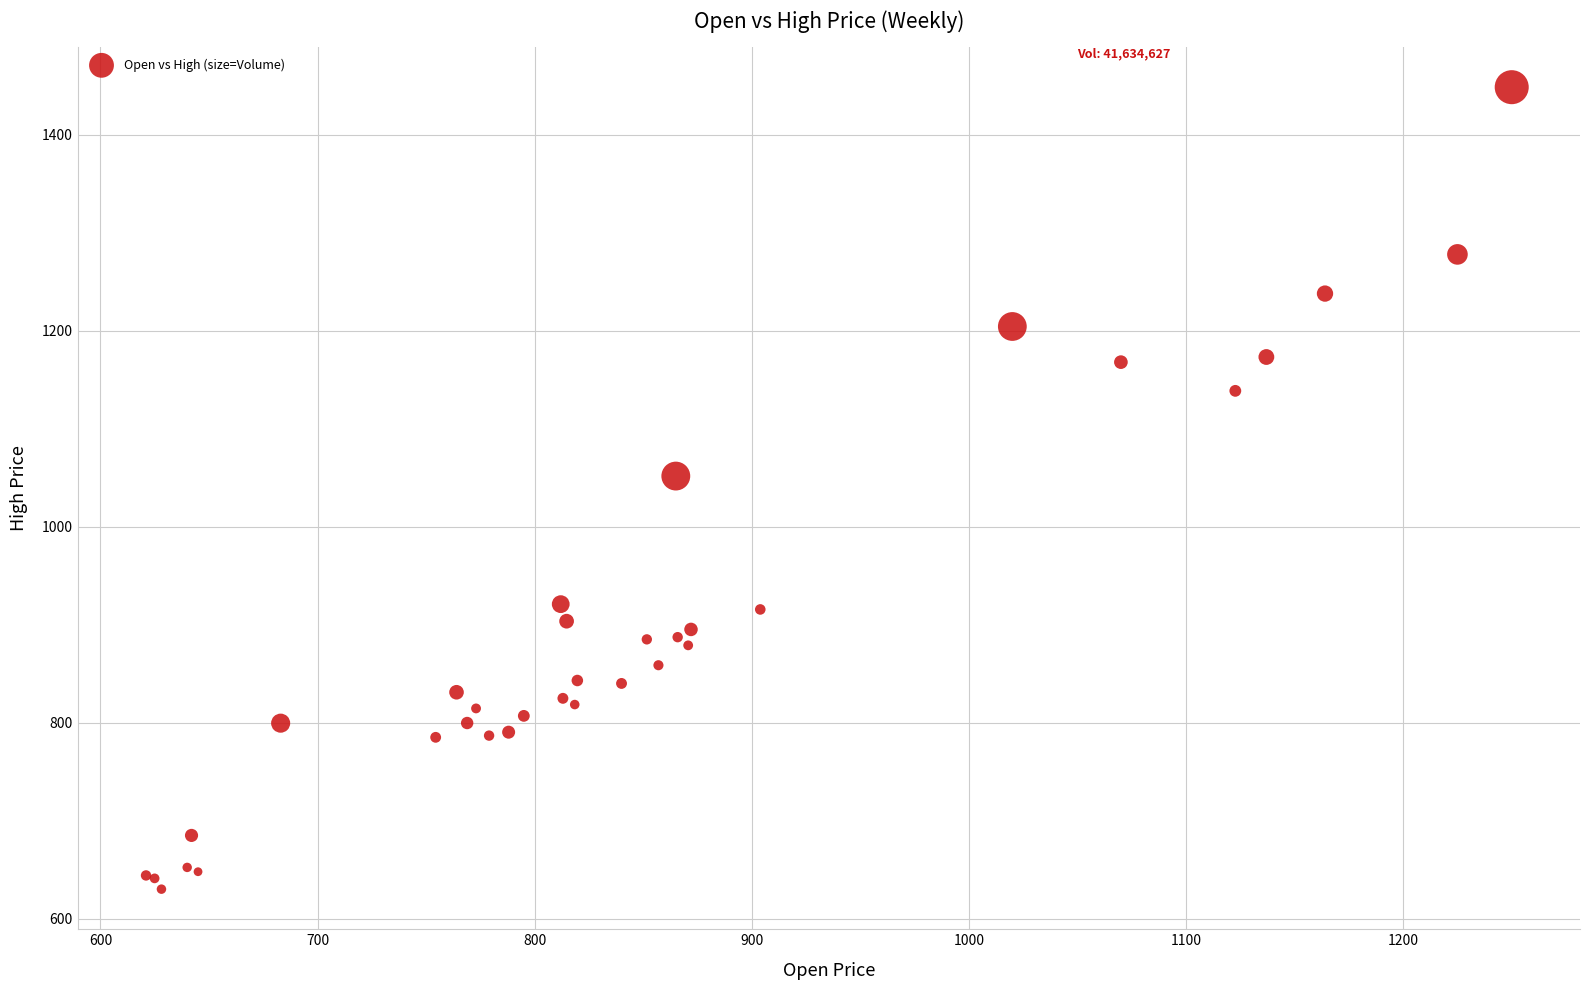

What Y value in the scatter plot is closest to 1039?

1051.7